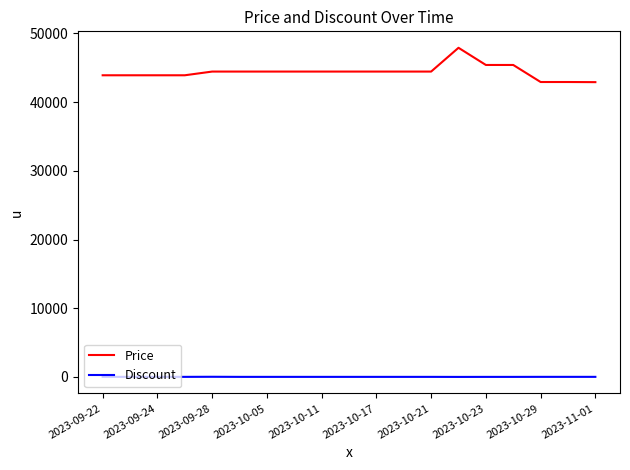

What are all the series names shown in the legend?

Price, Discount